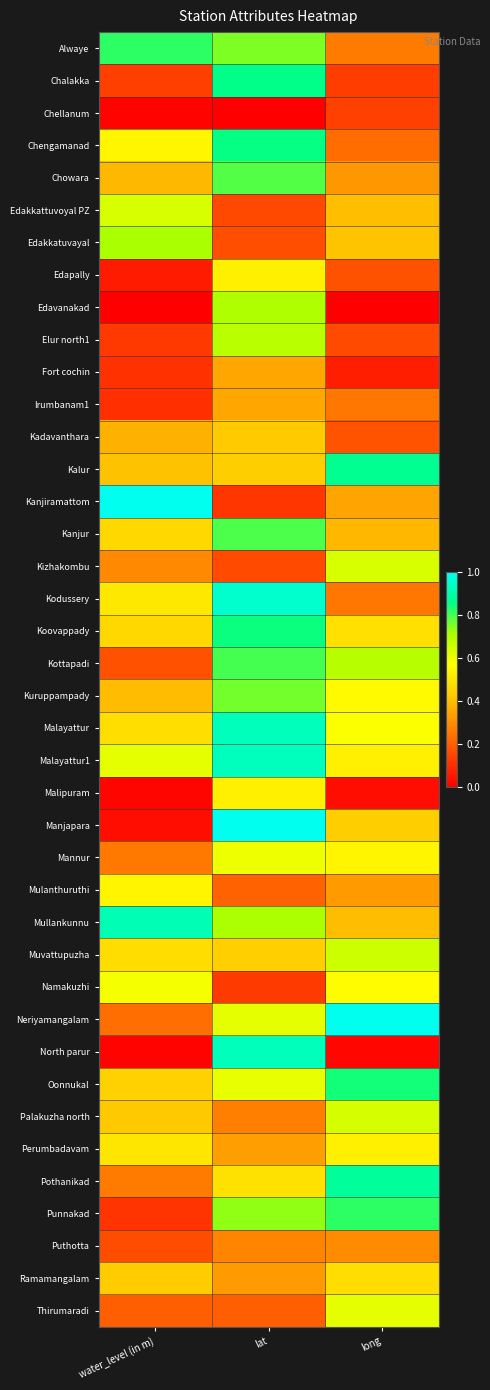

Which series has the largest range (max minus min)?

Manjapara